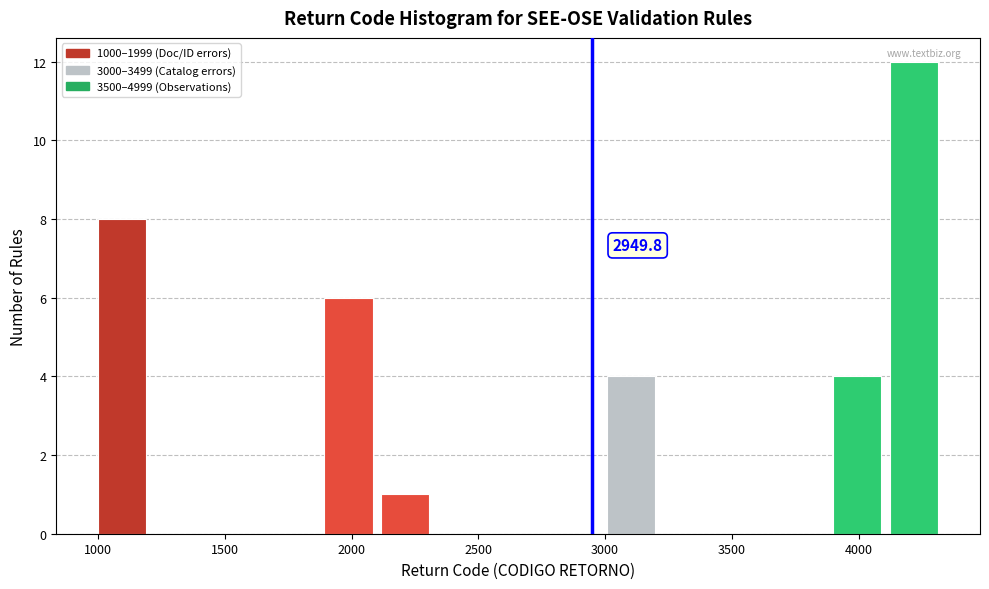

Over which range of the x-axis is the bar tallest?

4100 to 4350